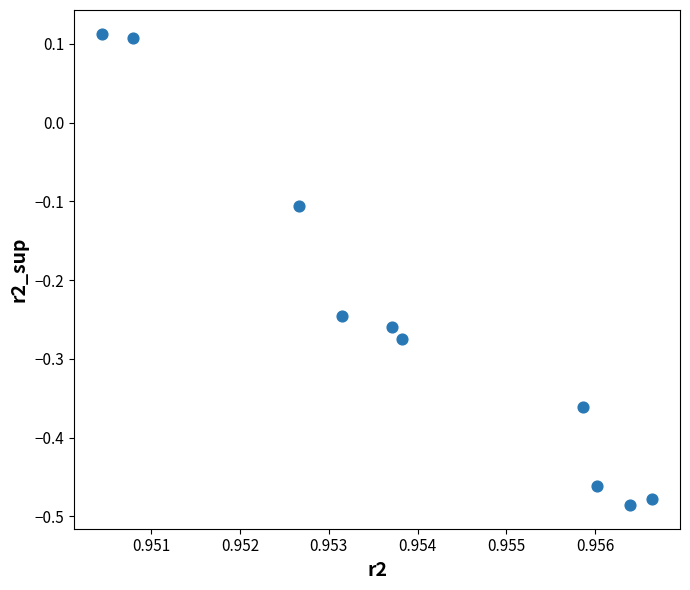

What is the range of Y values (max minus min)?

0.6